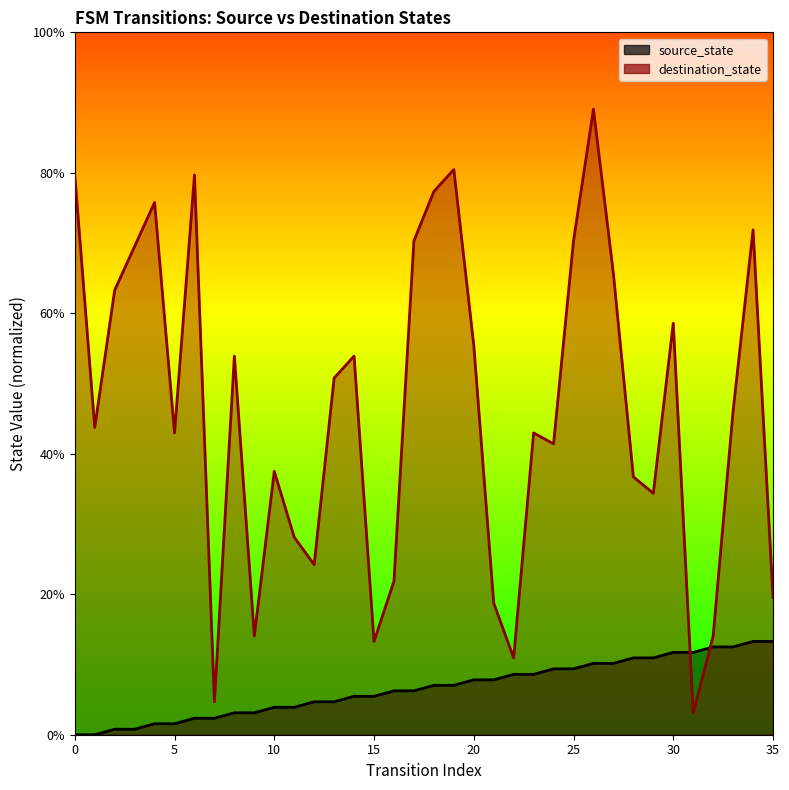

How many values in the source_state series exceed 7?

18